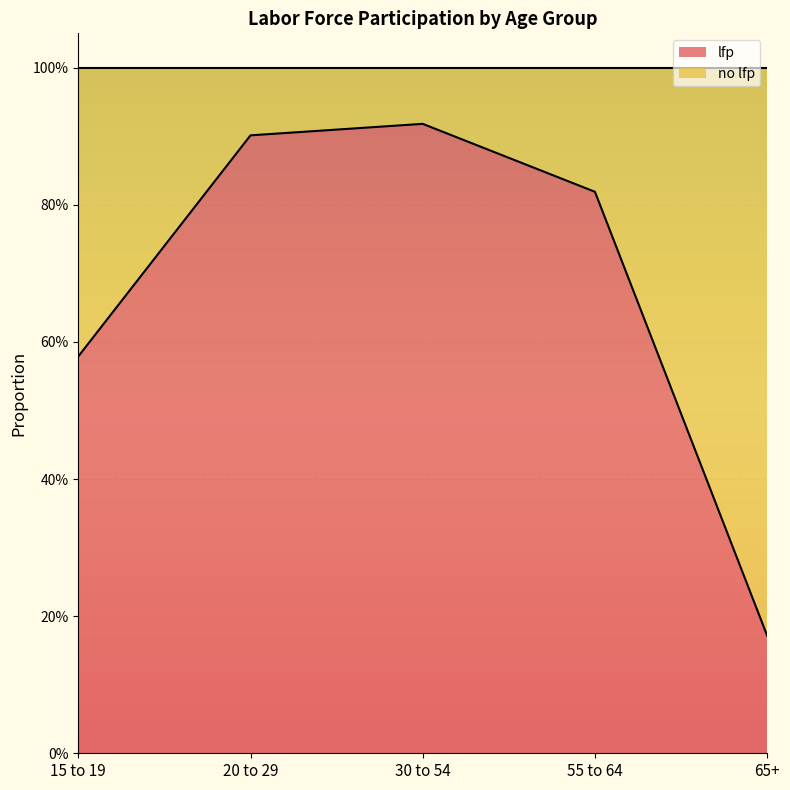

What is the average value?

0.7